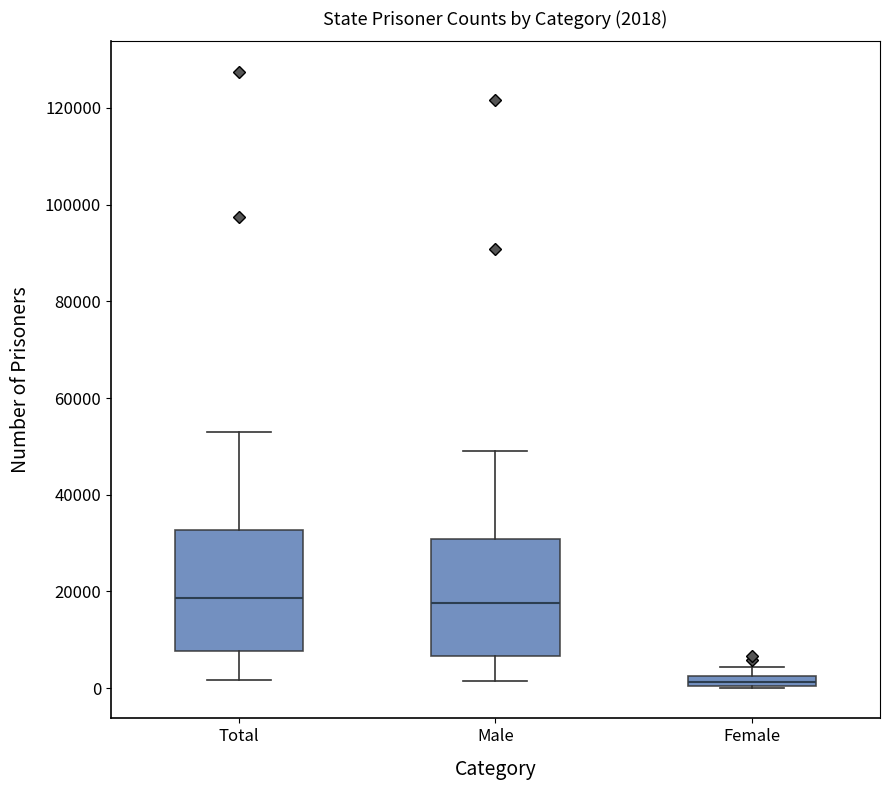

Which box's median line is the lowest?

Female